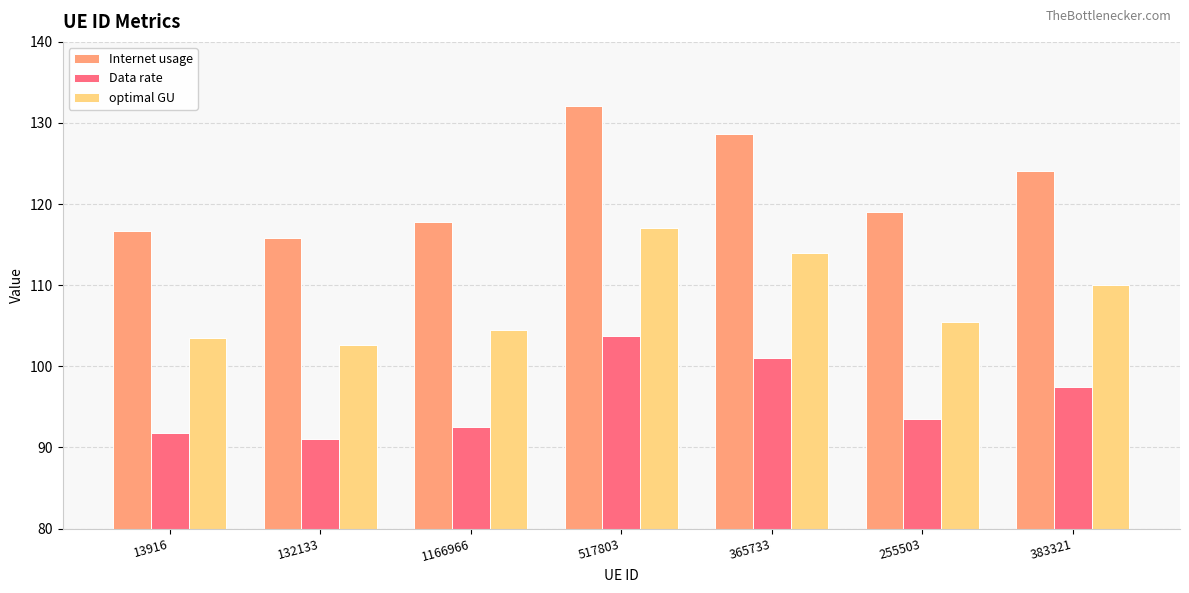

At which category is the sum across all series the highest?

517803